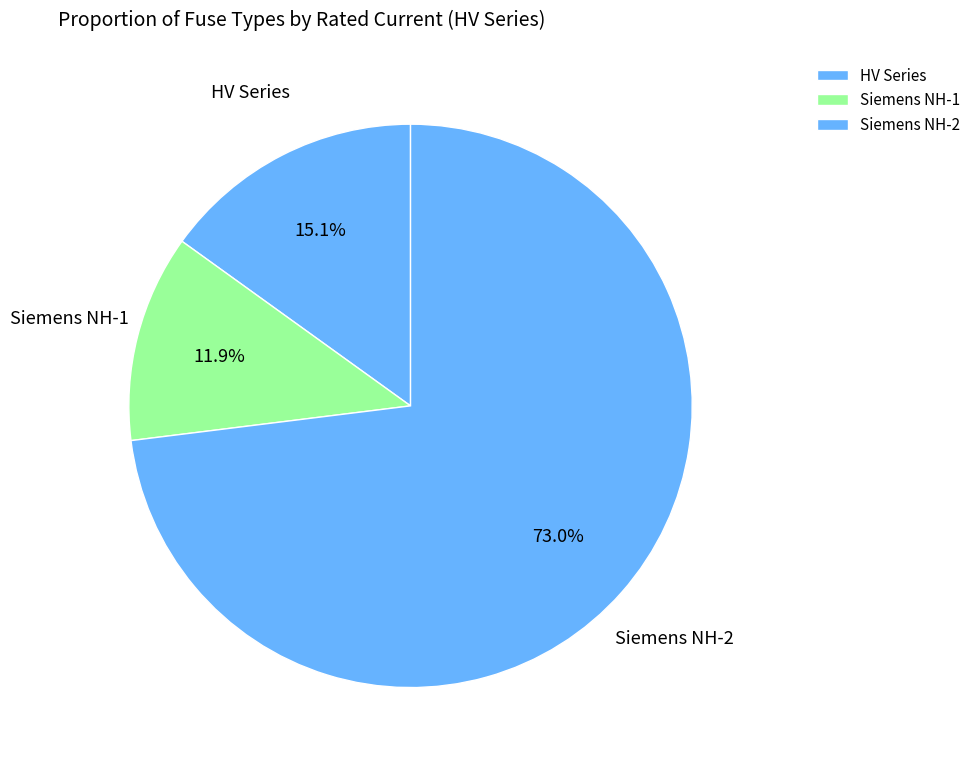

Rank the categories by value from lowest to highest.

Siemens NH-1, HV Series, Siemens NH-2